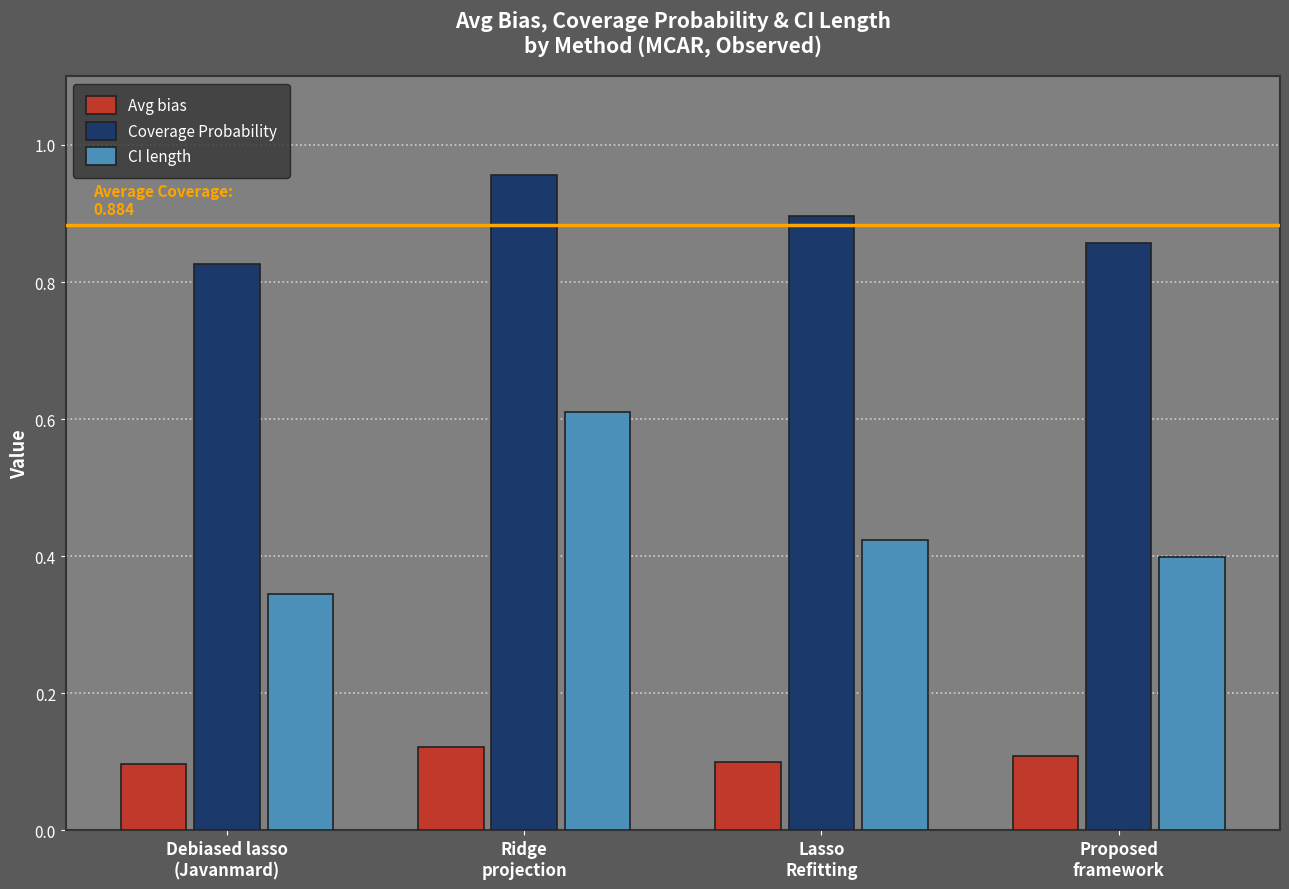

At which label is Coverage Probability closest to 0?

Debiased lasso
(Javanmard)